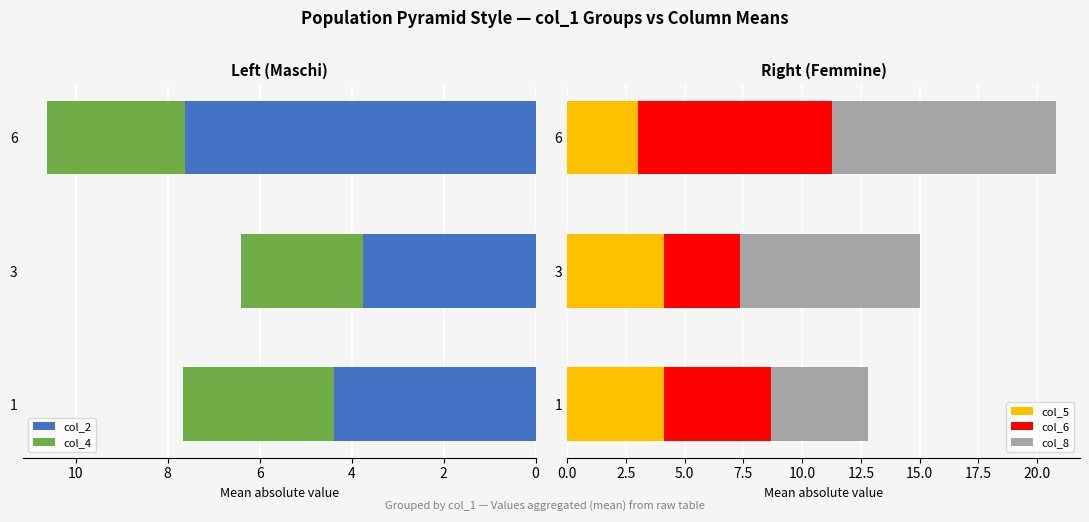

What is the difference between the second highest and minimum values in the col_2 series?

0.6